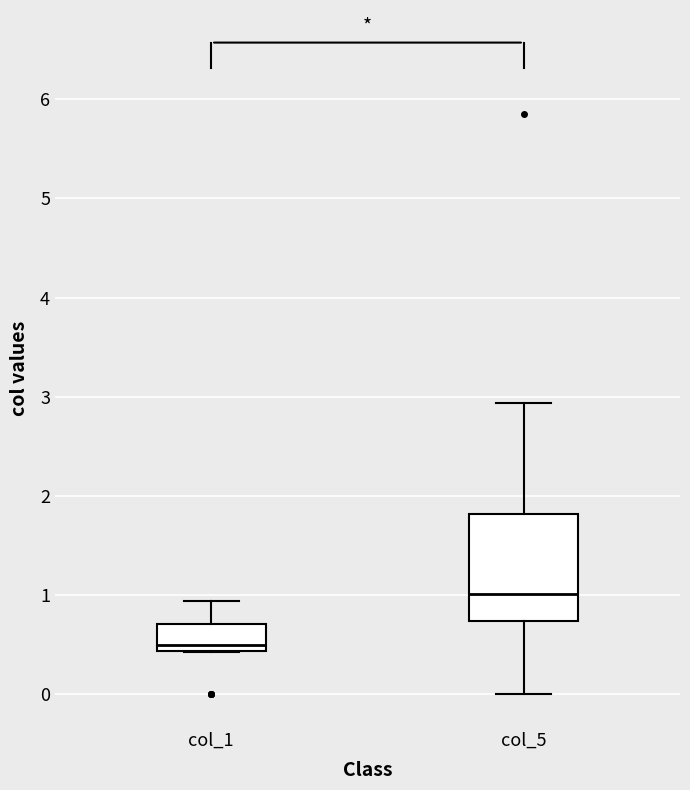

Which box is the tallest, from its lower edge to its upper edge?

col_5